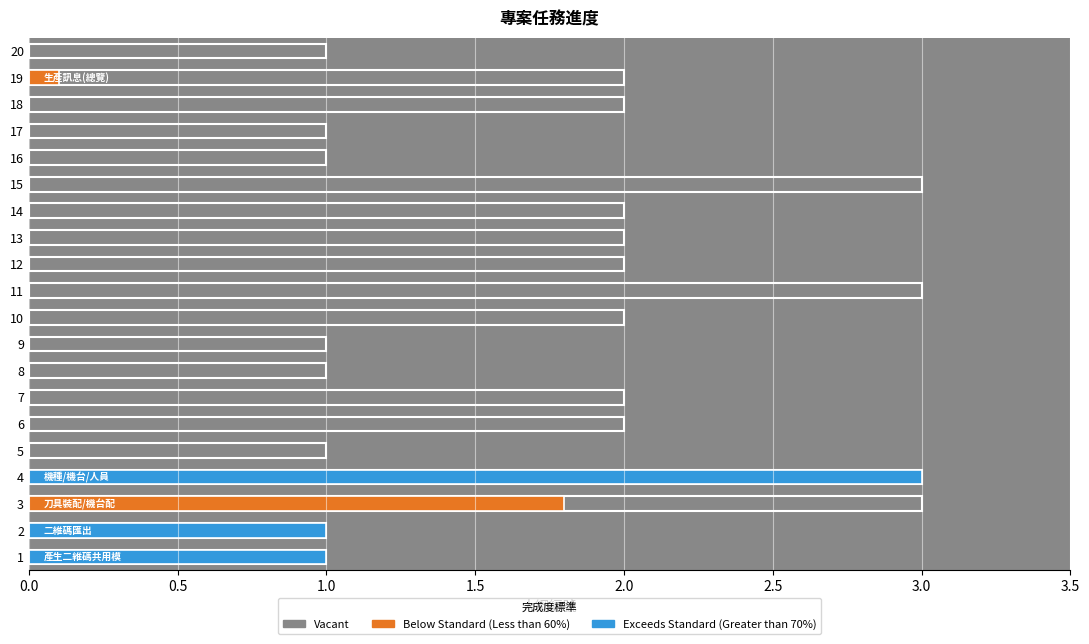

What is the maximum value shown in the chart?

3